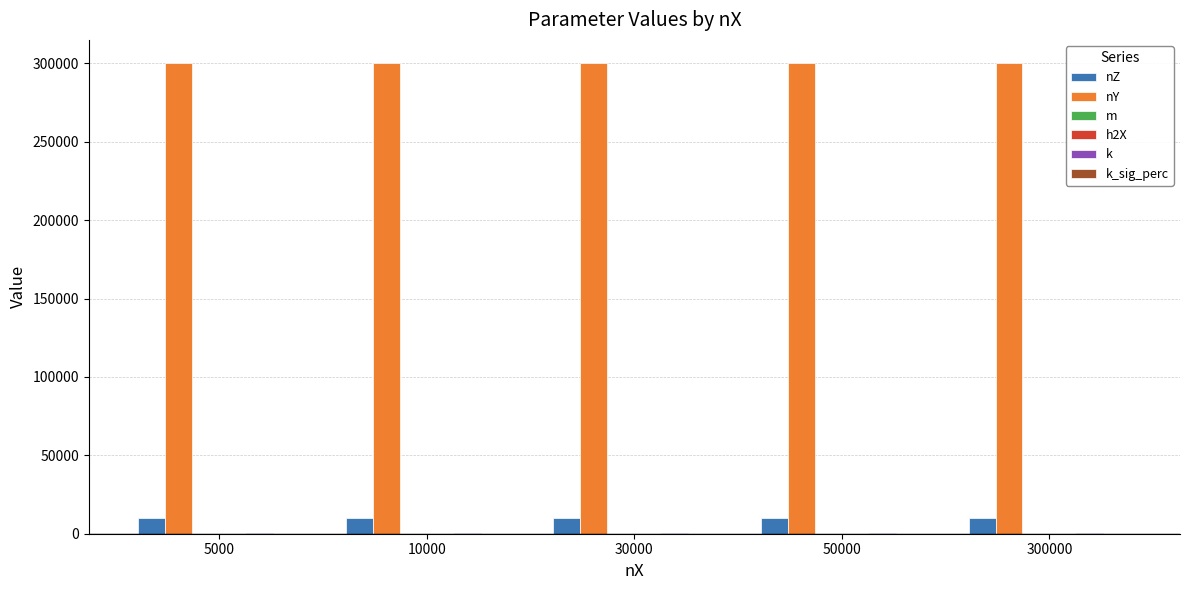

The value of nZ at 10000 is 10000.0. True or false?

True